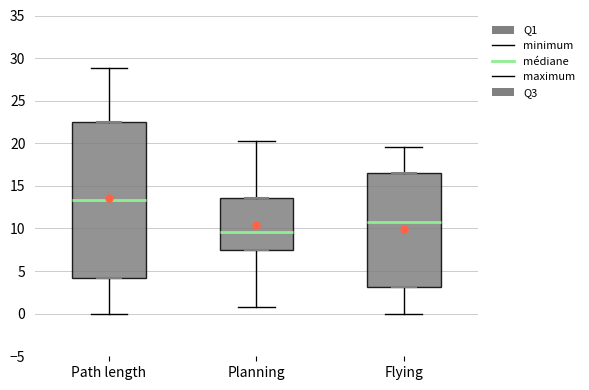

Which box's median line is the highest?

Path length